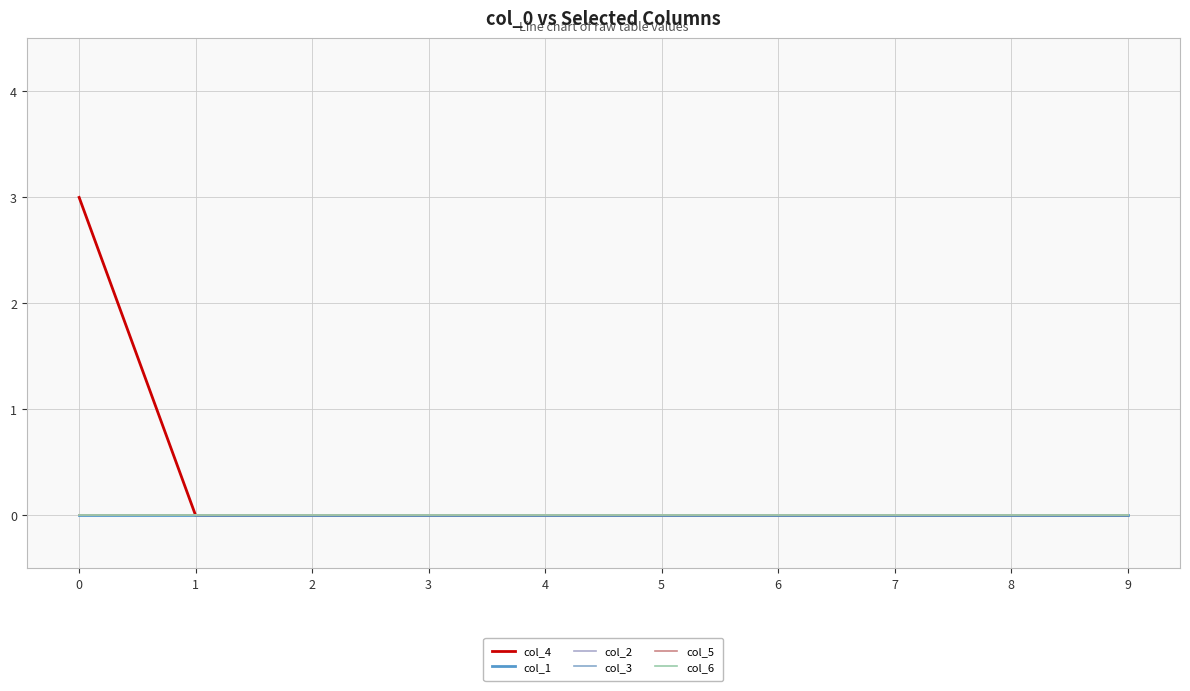

Reading right to left, what are all the values shown in this chart?

col_4: 9=0	8=0	7=0	6=0	5=0	4=0	3=0	2=0	1=0	0=3
col_1: 9=0	8=0	7=0	6=0	5=0	4=0	3=0	2=0	1=0	0=0
col_2: 9=0	8=0	7=0	6=0	5=0	4=0	3=0	2=0	1=0	0=0
col_3: 9=0	8=0	7=0	6=0	5=0	4=0	3=0	2=0	1=0	0=0
col_5: 9=0	8=0	7=0	6=0	5=0	4=0	3=0	2=0	1=0	0=0
col_6: 9=0	8=0	7=0	6=0	5=0	4=0	3=0	2=0	1=0	0=0